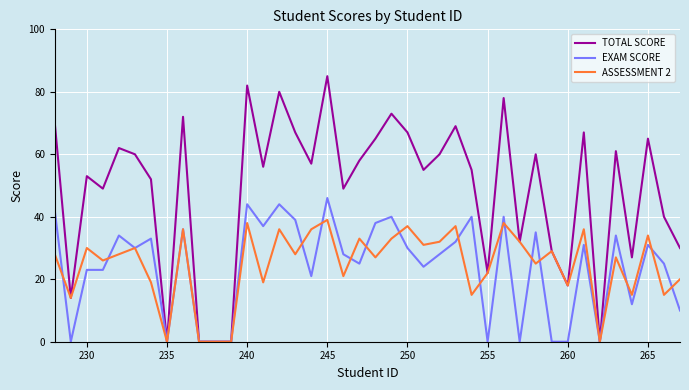

What is the difference between the second highest and minimum values in the EXAM SCORE series?

44